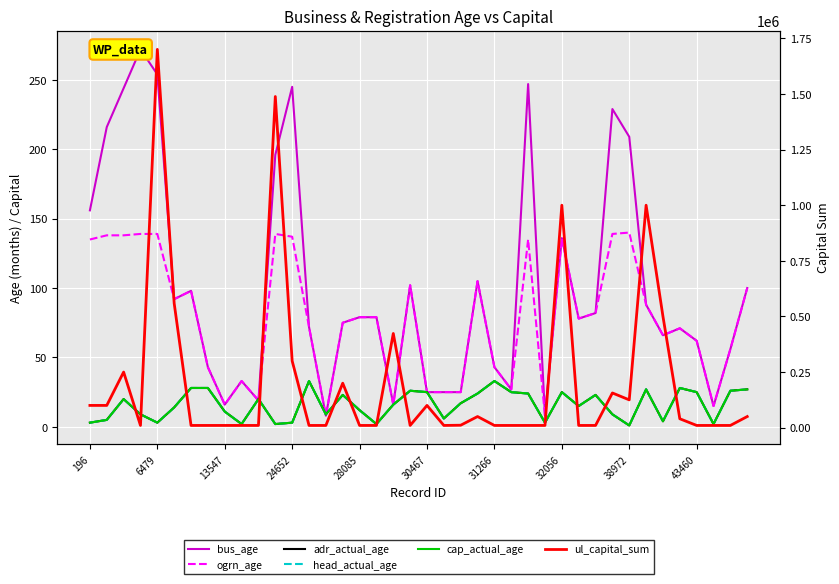

What is the total value across all series at 37?

10036